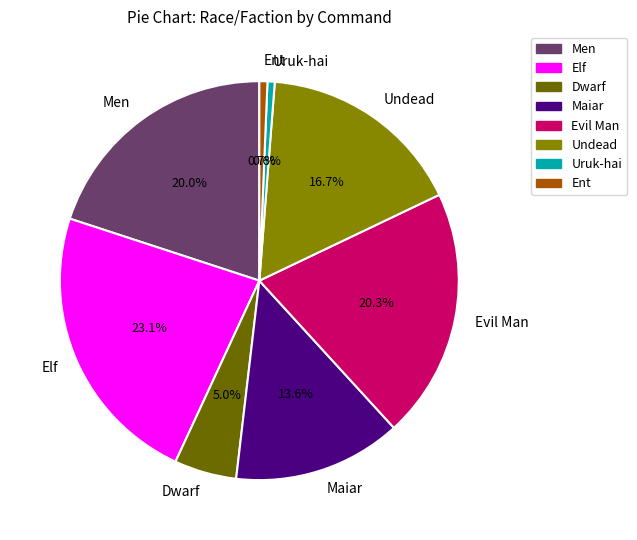

Approximately how many times larger is the value at Men compared to Elf?

0.9